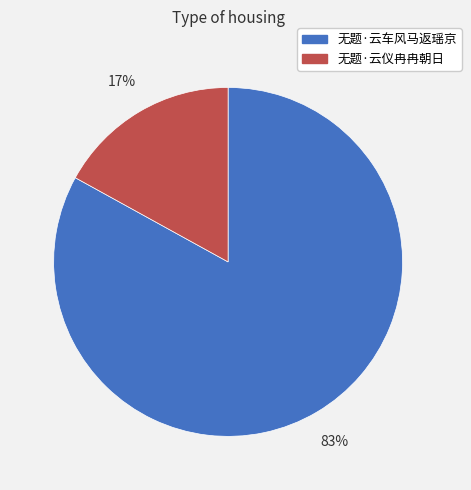

Rank the categories by value from lowest to highest.

无题·云仪冉冉朝日, 无题·云车风马返瑶京